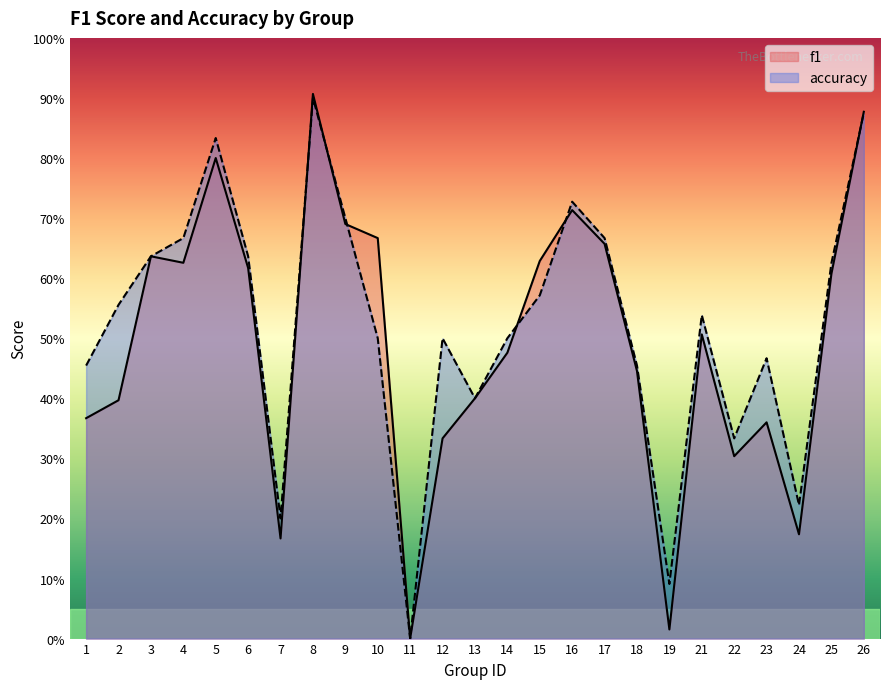

The f1 series shows 0.6 at 2. True or false?

False